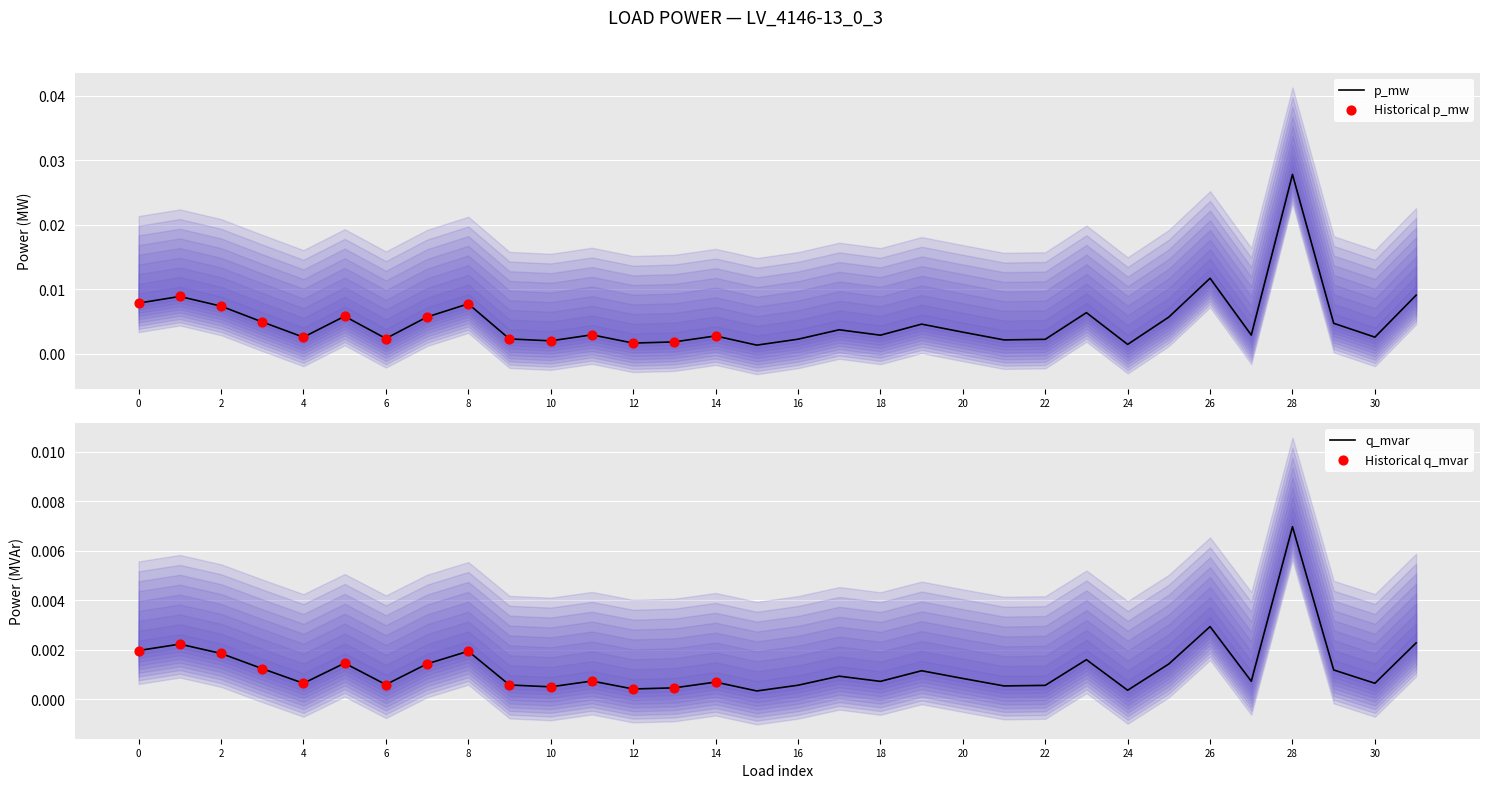

At which category is the sum across all series the highest?

28